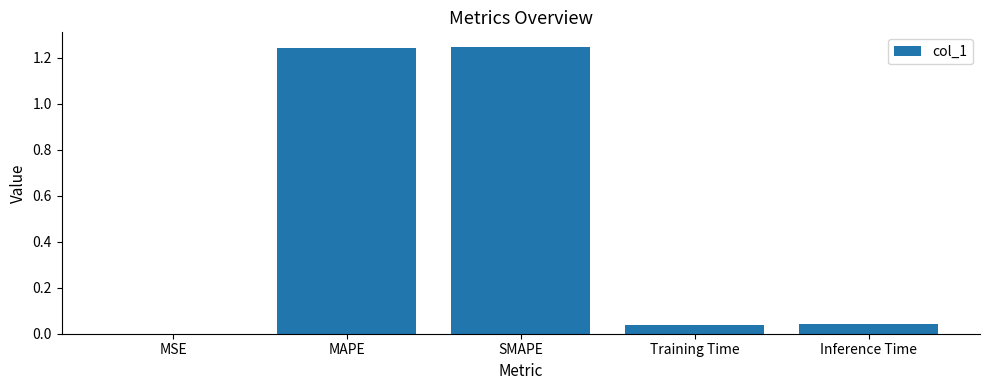

How many data points does each series have?

5